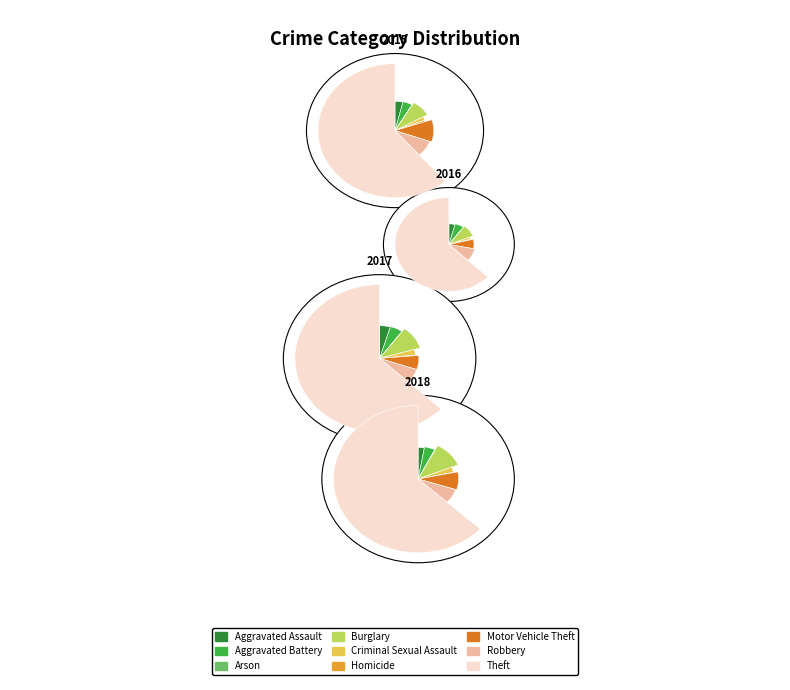

How many segments does this pie chart have?

9